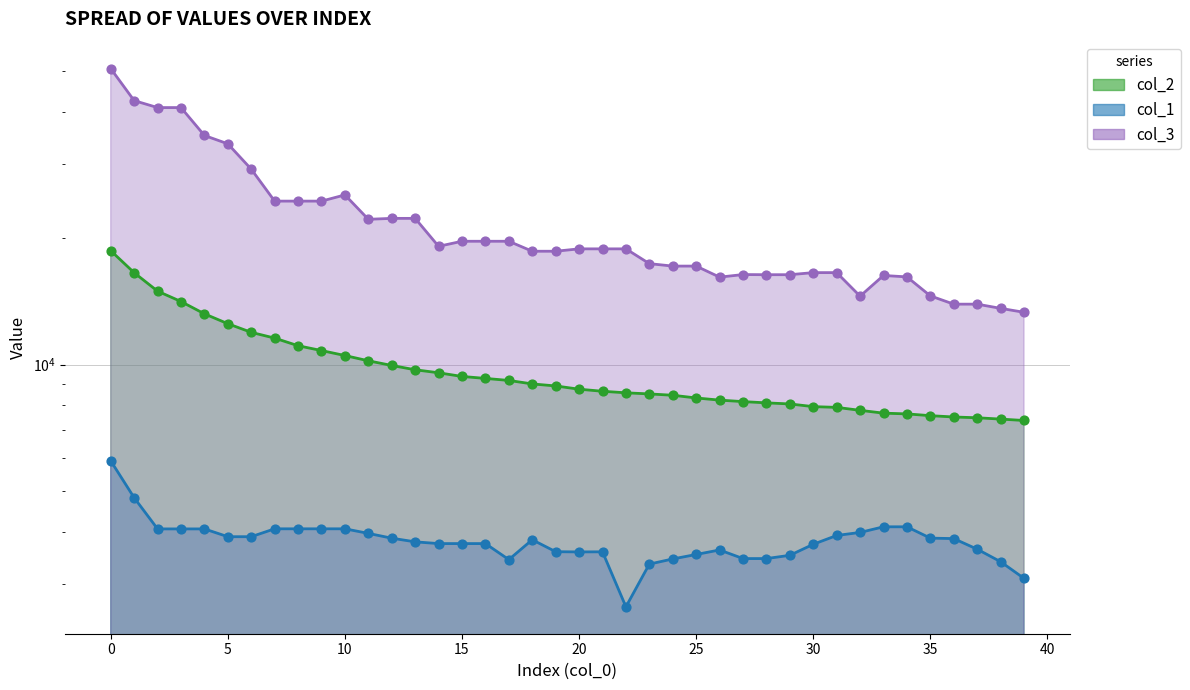

What are all the series names shown in the legend?

col_2 line, col_1 line, col_3 line